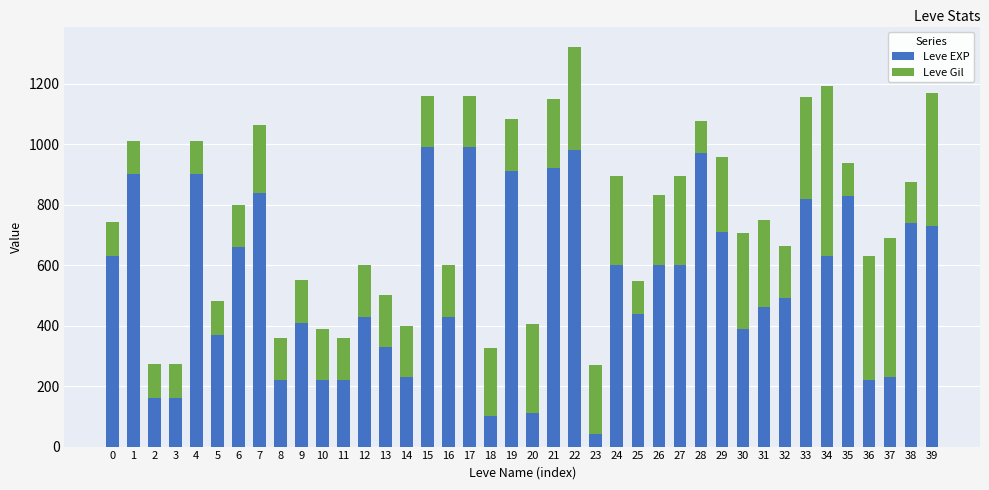

What is the maximum value for Leve EXP?

990